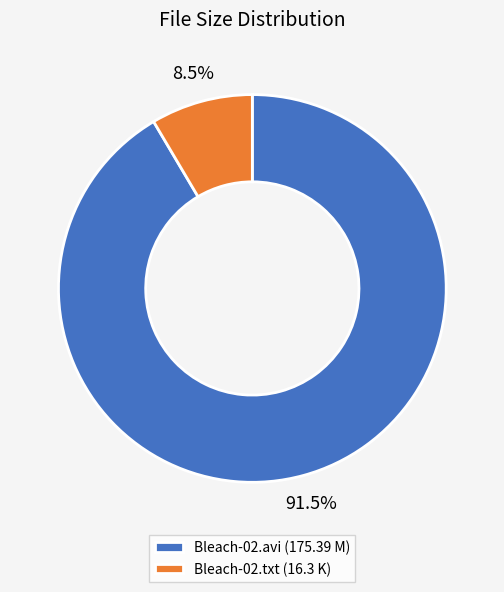

Combined, what portion of the pie is Bleach-02.txt (16.3 K) and Bleach-02.avi (175.39 M)?

100.0%